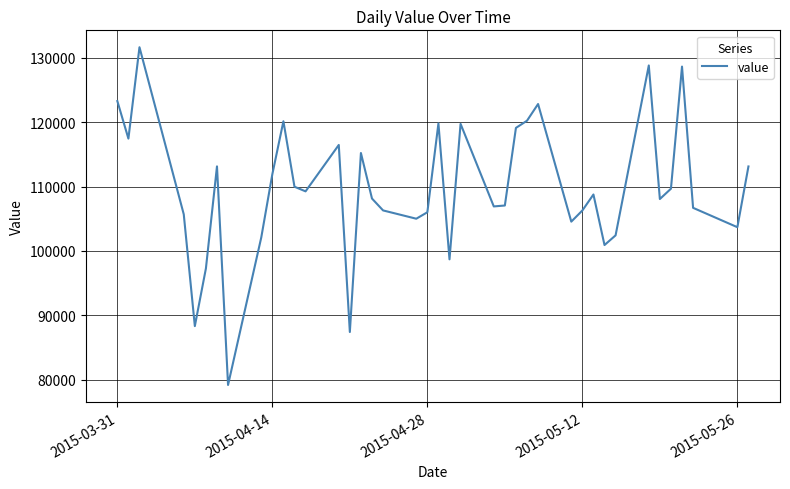

What is the smallest value displayed?

79152